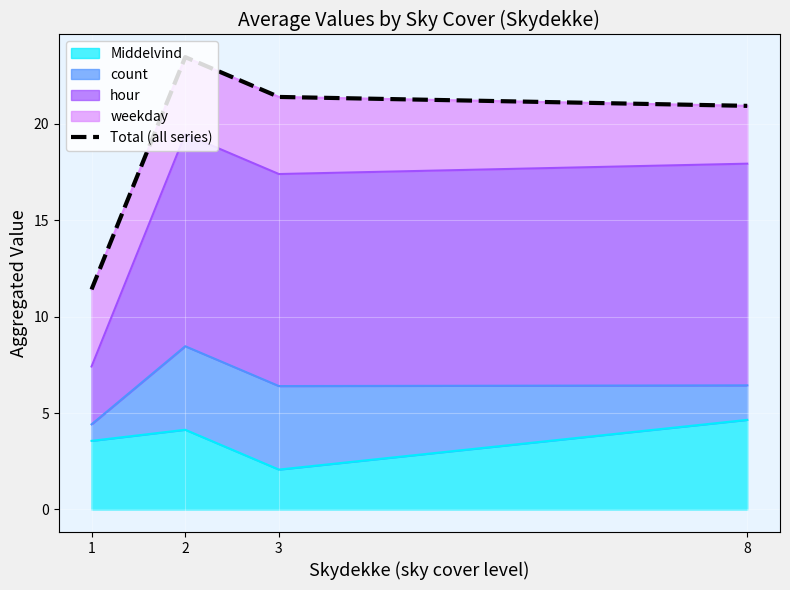

Is it true that the value at 1 is 17.9?

False